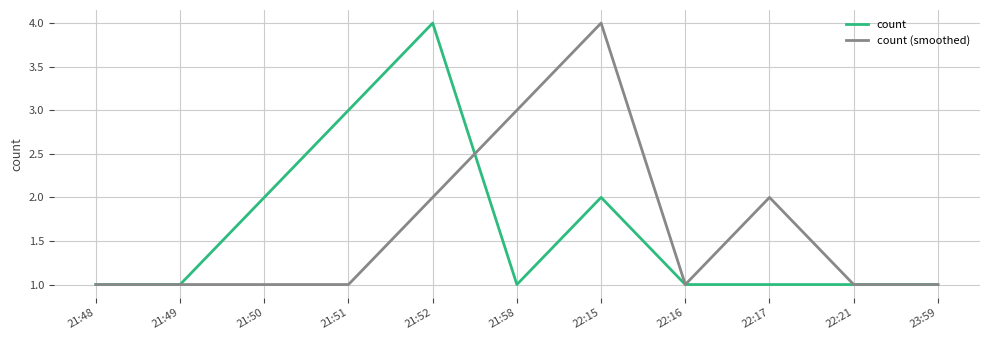

Reading left to right, transcribe all the data shown in this chart.

count: 21:48=1	21:49=1	21:50=2	21:51=3	21:52=4	21:58=1	22:15=2	22:16=1	22:17=1	22:21=1	23:59=1
count (smoothed): 21:48=1	21:49=1	21:50=1	21:51=1	21:52=2	21:58=3	22:15=4	22:16=1	22:17=2	22:21=1	23:59=1